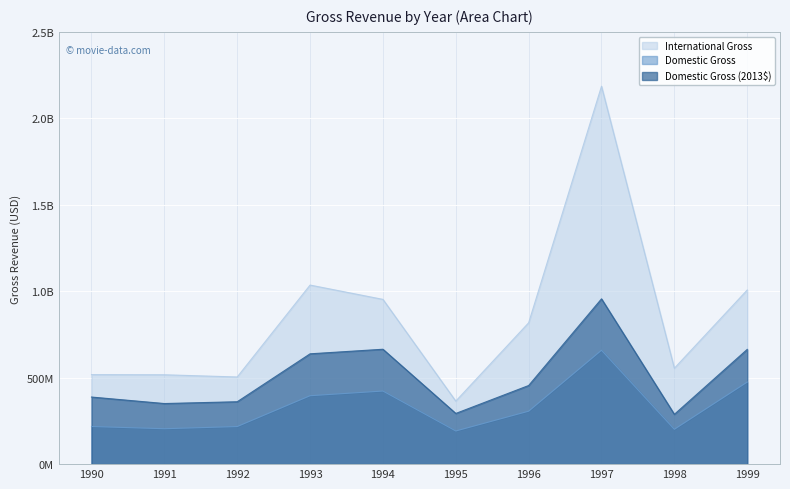

Rank the series at 1991 from lowest to highest value.

domgross, domgross_2013, intgross